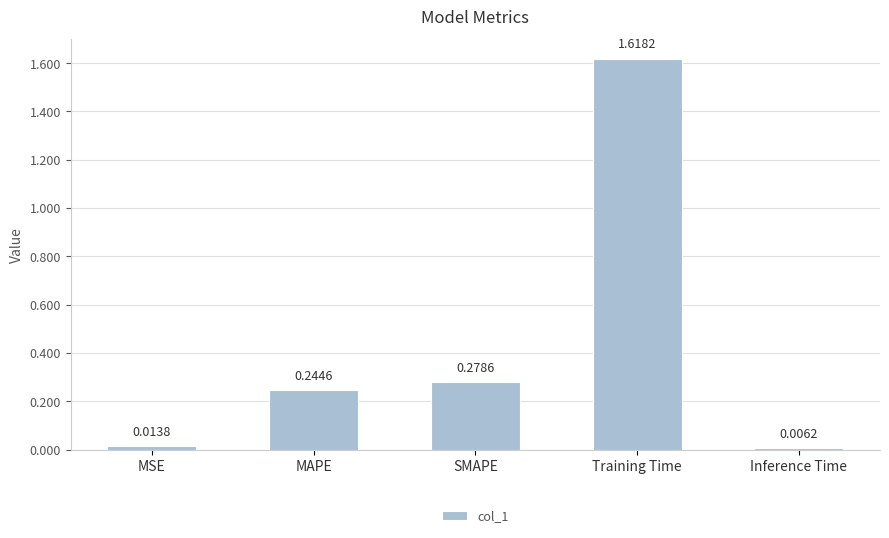

Between SMAPE and MSE, which is larger?

SMAPE